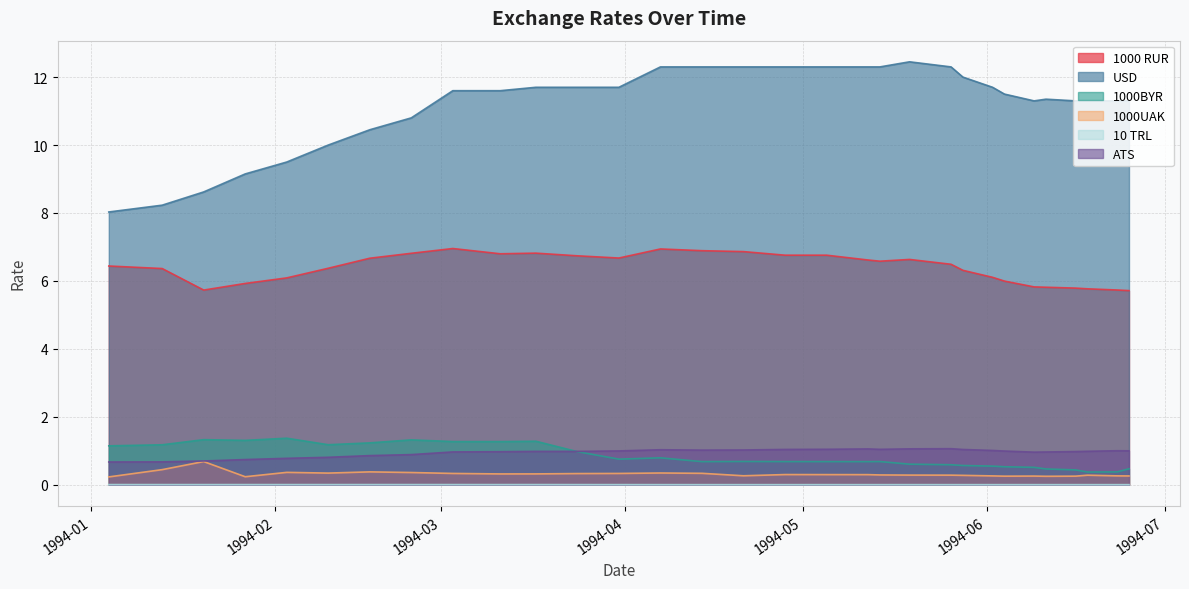

Reading left to right, extract all data points from this chart.

1000 RUR: 1994-01-04=6.4	1994-01-13=6.4	1994-01-20=5.7	1994-01-27=5.9	1994-02-03=6.1	1994-02-10=6.4	1994-02-17=6.7	1994-02-24=6.8	1994-03-03=7.0	1994-03-11=6.8	1994-03-17=6.8	1994-03-24=6.7	1994-03-31=6.7	1994-04-07=6.9	1994-04-14=6.9	1994-04-21=6.9	1994-04-28=6.8	1994-05-05=6.8	1994-05-12=6.6	1994-05-14=6.6	1994-05-19=6.6	1994-05-26=6.5	1994-05-28=6.3	1994-06-02=6.1	1994-06-04=6.0	1994-06-09=5.8	1994-06-11=5.8	1994-06-16=5.8	1994-06-18=5.8	1994-06-23=5.7	1994-06-25=5.7
USD: 1994-01-04=8.0	1994-01-13=8.2	1994-01-20=8.6	1994-01-27=9.2	1994-02-03=9.5	1994-02-10=10.0	1994-02-17=10.4	1994-02-24=10.8	1994-03-03=11.6	1994-03-11=11.6	1994-03-17=11.7	1994-03-24=11.7	1994-03-31=11.7	1994-04-07=12.3	1994-04-14=12.3	1994-04-21=12.3	1994-04-28=12.3	1994-05-05=12.3	1994-05-12=12.3	1994-05-14=12.3	1994-05-19=12.4	1994-05-26=12.3	1994-05-28=12.0	1994-06-02=11.7	1994-06-04=11.5	1994-06-09=11.3	1994-06-11=11.3	1994-06-16=11.3	1994-06-18=11.3	1994-06-23=11.3	1994-06-25=11.3
1000BYR: 1994-01-04=1.1	1994-01-13=1.2	1994-01-20=1.3	1994-01-27=1.3	1994-02-03=1.4	1994-02-10=1.2	1994-02-17=1.2	1994-02-24=1.3	1994-03-03=1.3	1994-03-11=1.3	1994-03-17=1.3	1994-03-24=1.0	1994-03-31=0.8	1994-04-07=0.8	1994-04-14=0.7	1994-04-21=0.7	1994-04-28=0.7	1994-05-05=0.7	1994-05-12=0.7	1994-05-14=0.7	1994-05-19=0.6	1994-05-26=0.6	1994-05-28=0.6	1994-06-02=0.5	1994-06-04=0.5	1994-06-09=0.5	1994-06-11=0.5	1994-06-16=0.4	1994-06-18=0.4	1994-06-23=0.4	1994-06-25=0.5
1000UAK: 1994-01-04=0.2	1994-01-13=0.4	1994-01-20=0.7	1994-01-27=0.2	1994-02-03=0.4	1994-02-10=0.3	1994-02-17=0.4	1994-02-24=0.4	1994-03-03=0.3	1994-03-11=0.3	1994-03-17=0.3	1994-03-24=0.3	1994-03-31=0.3	1994-04-07=0.3	1994-04-14=0.3	1994-04-21=0.3	1994-04-28=0.3	1994-05-05=0.3	1994-05-12=0.3	1994-05-14=0.3	1994-05-19=0.3	1994-05-26=0.3	1994-05-28=0.3	1994-06-02=0.3	1994-06-04=0.3	1994-06-09=0.3	1994-06-11=0.2	1994-06-16=0.3	1994-06-18=0.3	1994-06-23=0.3	1994-06-25=0.3
10 TRL: 1994-01-04=0.0	1994-01-13=0.0	1994-01-20=0.0	1994-01-27=0.0	1994-02-03=0.0	1994-02-10=0.0	1994-02-17=0.0	1994-02-24=0.0	1994-03-03=0.0	1994-03-11=0.0	1994-03-17=0.0	1994-03-24=0.0	1994-03-31=0.0	1994-04-07=0.0	1994-04-14=0.0	1994-04-21=0.0	1994-04-28=0.0	1994-05-05=0.0	1994-05-12=0.0	1994-05-14=0.0	1994-05-19=0.0	1994-05-26=0.0	1994-05-28=0.0	1994-06-02=0.0	1994-06-04=0.0	1994-06-09=0.0	1994-06-11=0.0	1994-06-16=0.0	1994-06-18=0.0	1994-06-23=0.0	1994-06-25=0.0
ATS: 1994-01-04=0.7	1994-01-13=0.7	1994-01-20=0.7	1994-01-27=0.7	1994-02-03=0.8	1994-02-10=0.8	1994-02-17=0.9	1994-02-24=0.9	1994-03-03=1.0	1994-03-11=1.0	1994-03-17=1.0	1994-03-24=1.0	1994-03-31=1.0	1994-04-07=1.0	1994-04-14=1.0	1994-04-21=1.0	1994-04-28=1.0	1994-05-05=1.0	1994-05-12=1.1	1994-05-14=1.0	1994-05-19=1.1	1994-05-26=1.1	1994-05-28=1.0	1994-06-02=1.0	1994-06-04=1.0	1994-06-09=1.0	1994-06-11=1.0	1994-06-16=1.0	1994-06-18=1.0	1994-06-23=1.0	1994-06-25=1.0